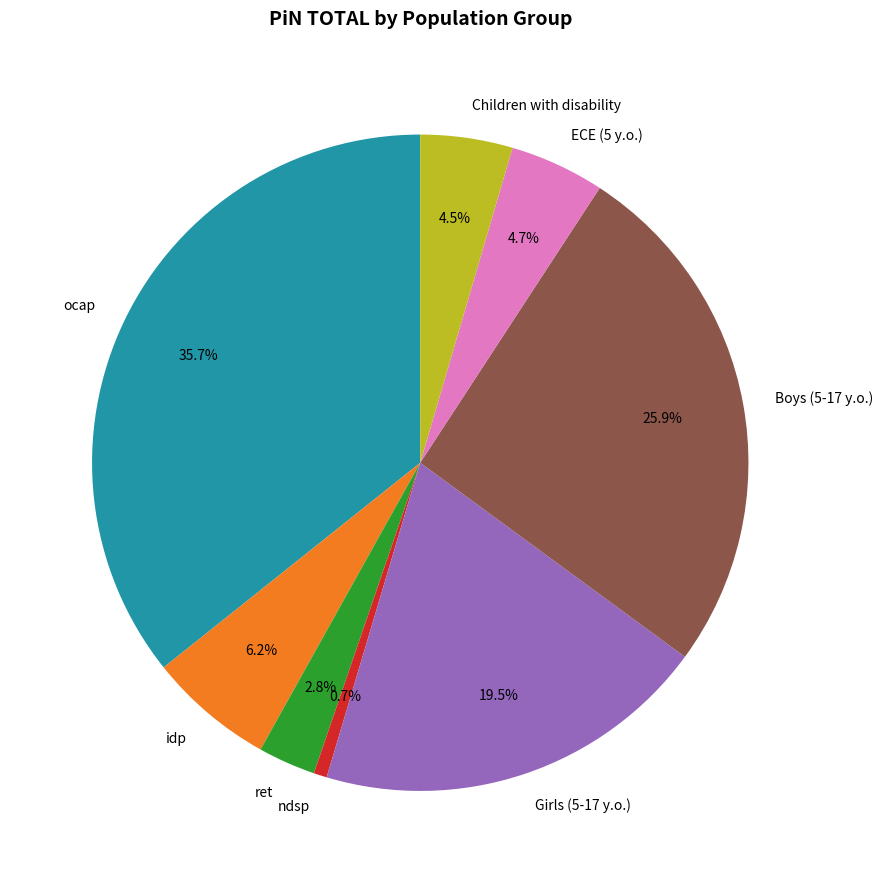

Which category has the biggest portion of the pie?

ocap